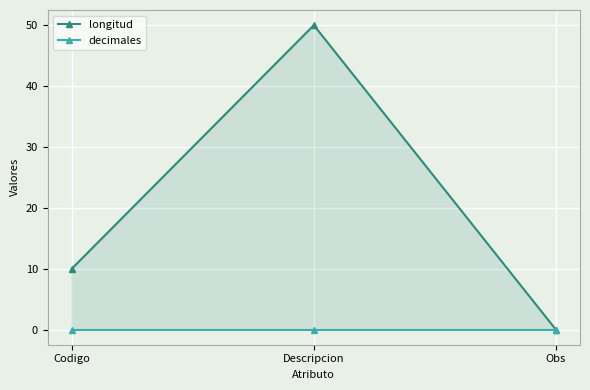

At which label is longitud closest to 25?

Codigo